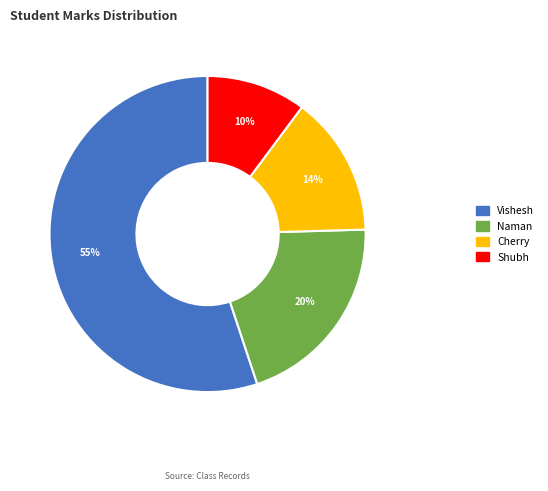

Is it true that Cherry is 4% of the pie?

False